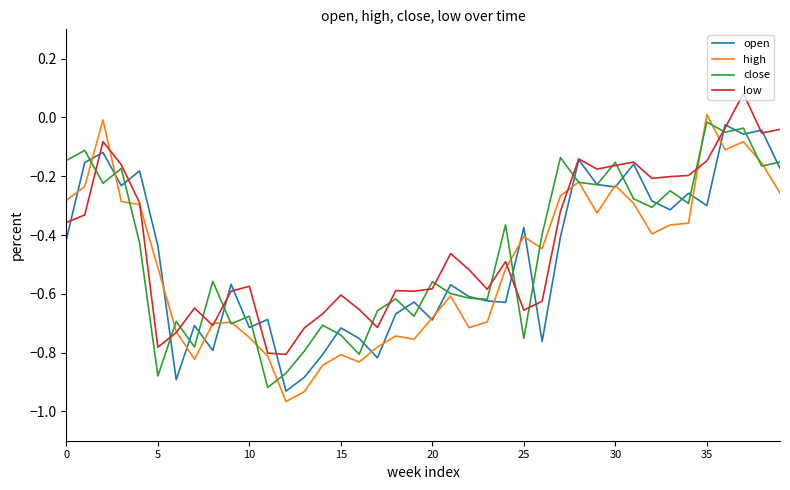

True or false: open and low cross at least once.

True